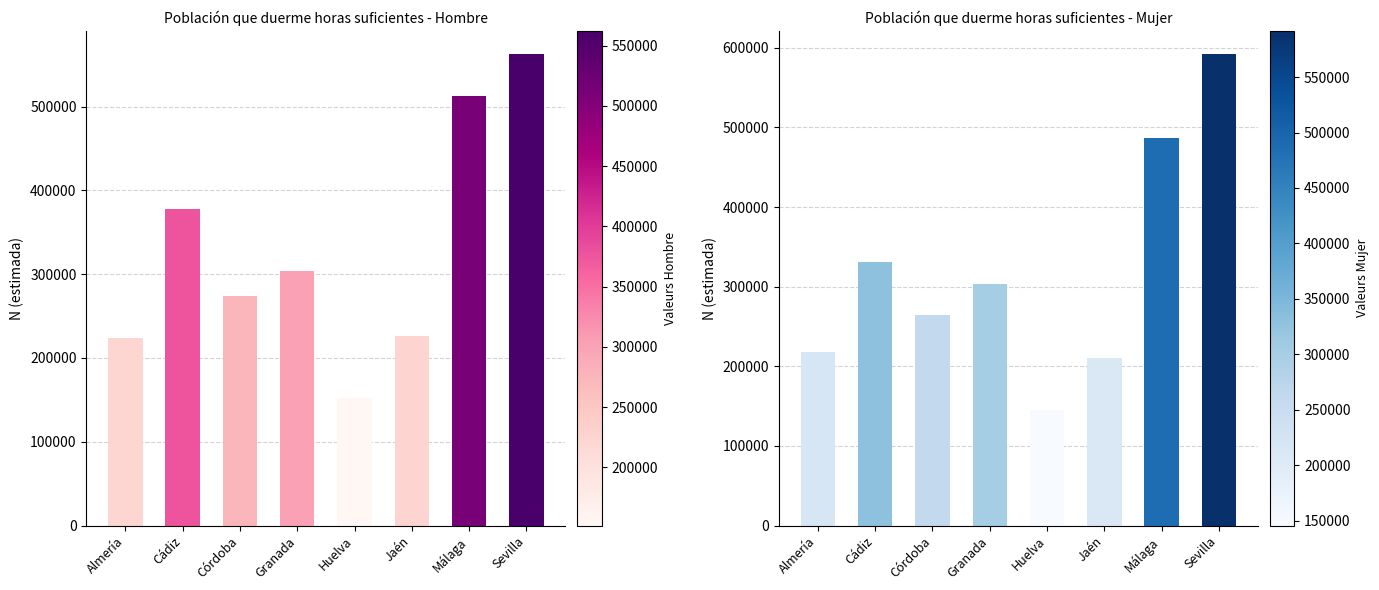

At how many categories does at least one series exceed 241111?

5